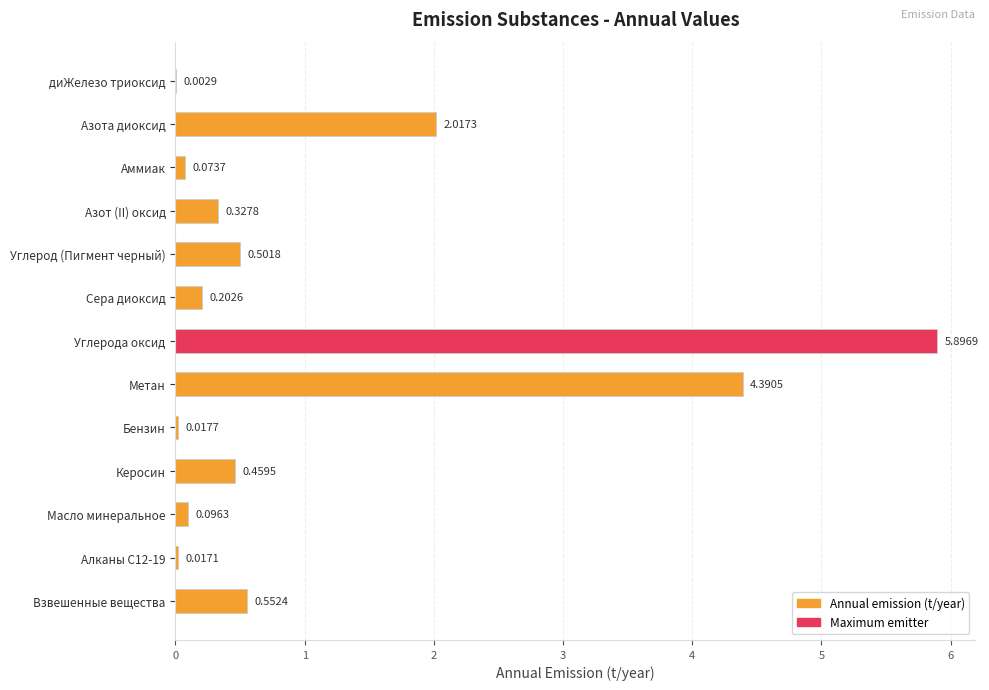

What is the change in value from Аммиак to Азот (II) оксид?

+0.3